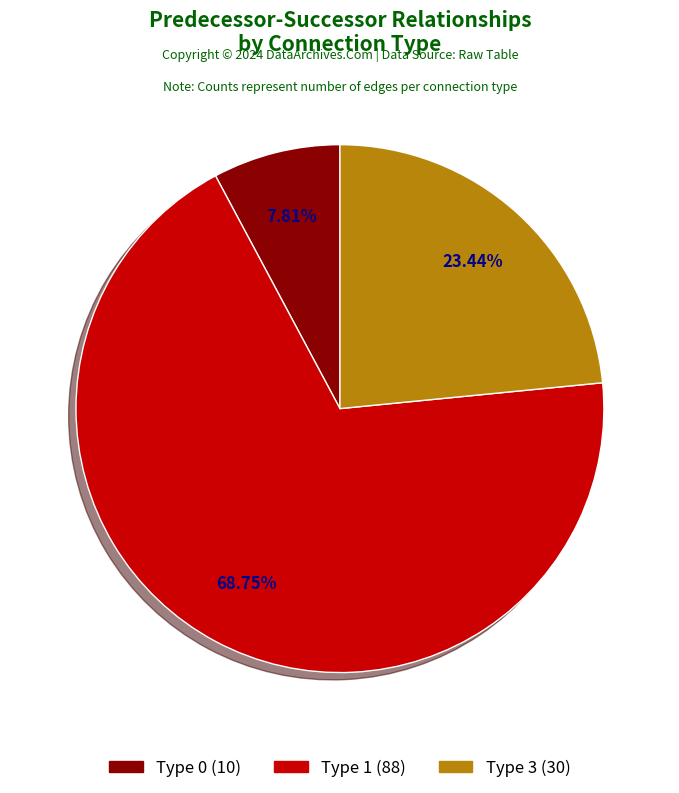

Is the sum of Type 0 and Type 1 greater than half?

Yes